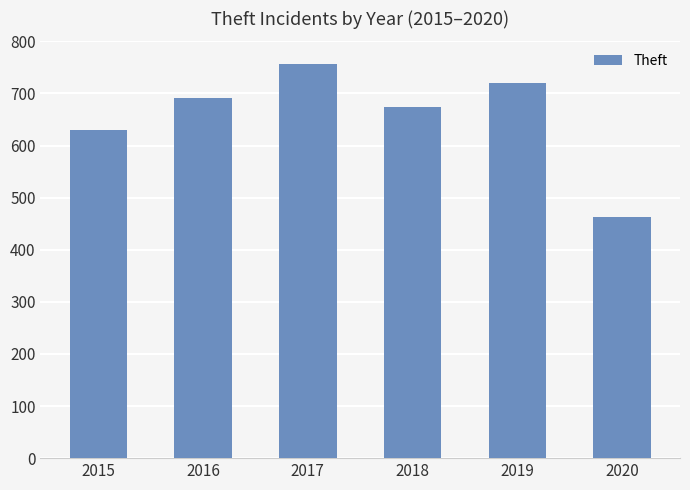

How many categories are shown in the chart?

6